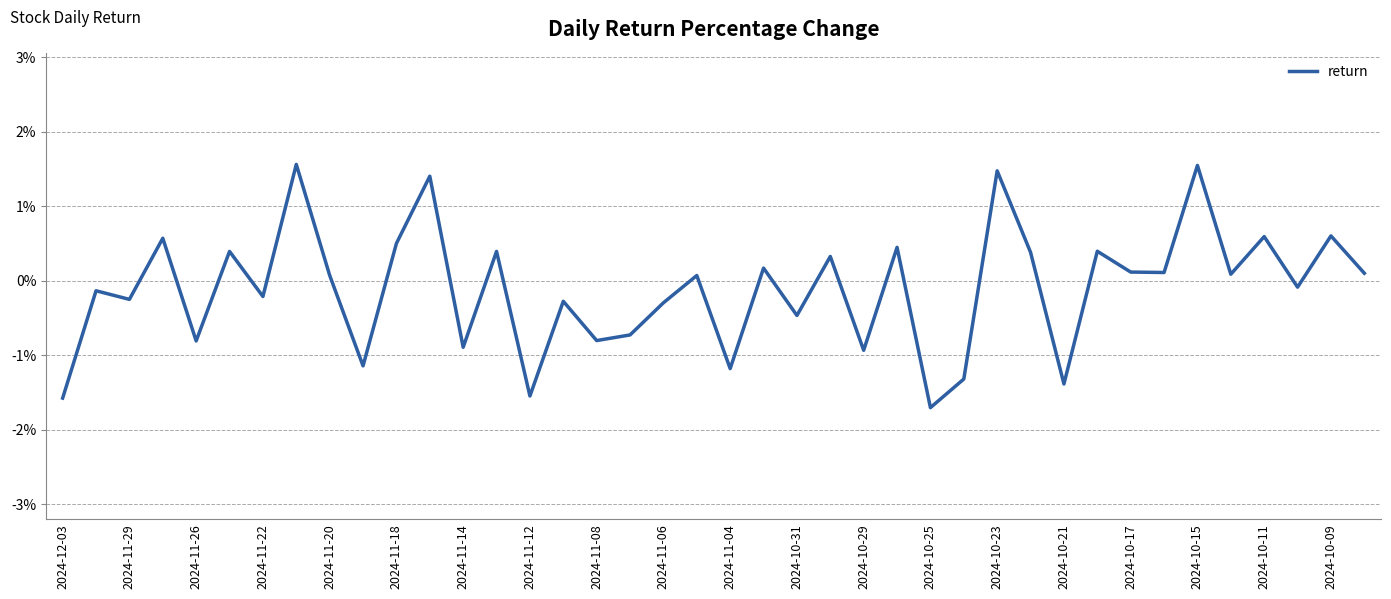

How many values are below zero?

19